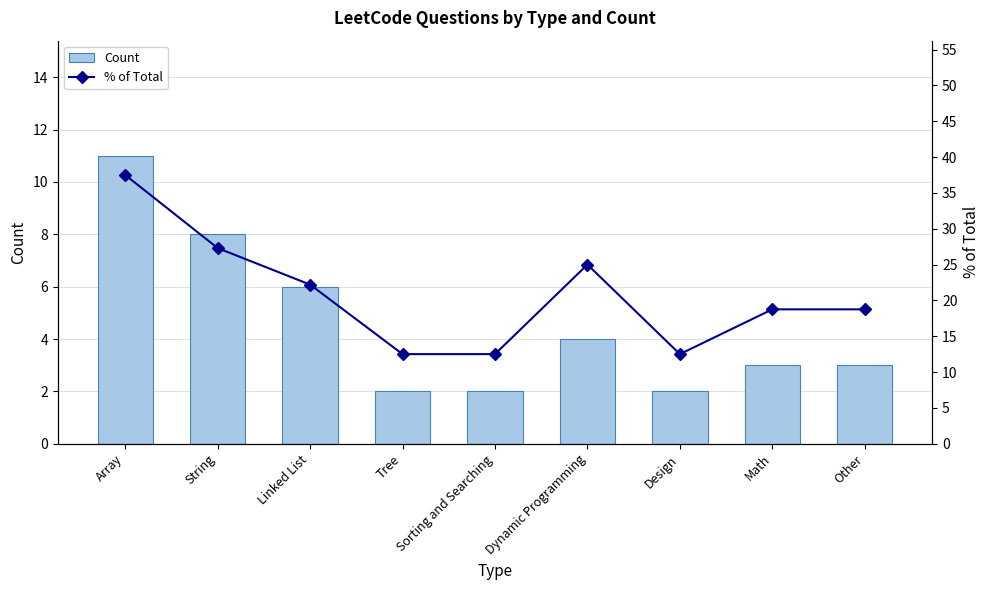

List the labels in order of % of Total value, largest first.

Array, String, Dynamic Programming, Linked List, Math, Other, Tree, Sorting and Searching, Design